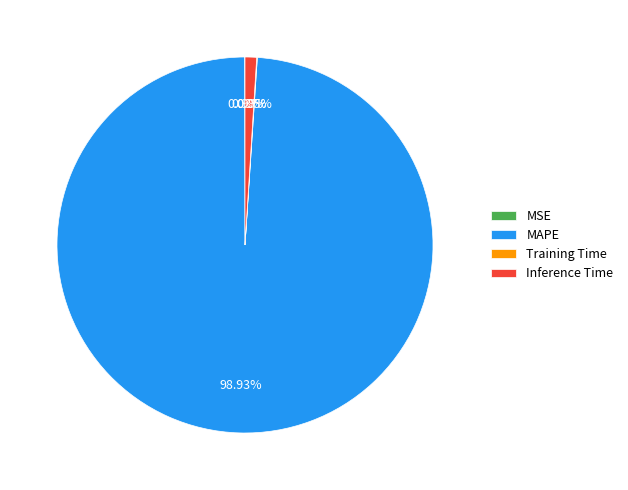

Which category has the biggest portion of the pie?

MAPE